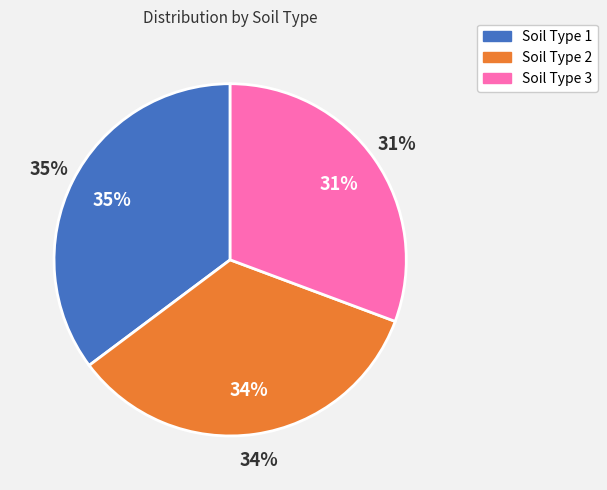

What portion of the pie excludes Soil_Type_2?

65.9%